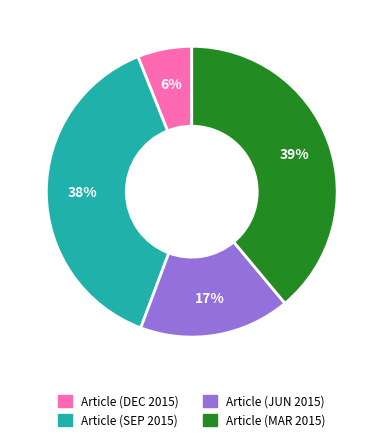

What is the ratio of the value at Article (MAR 2015) to the value at Article (SEP 2015)?

1.0